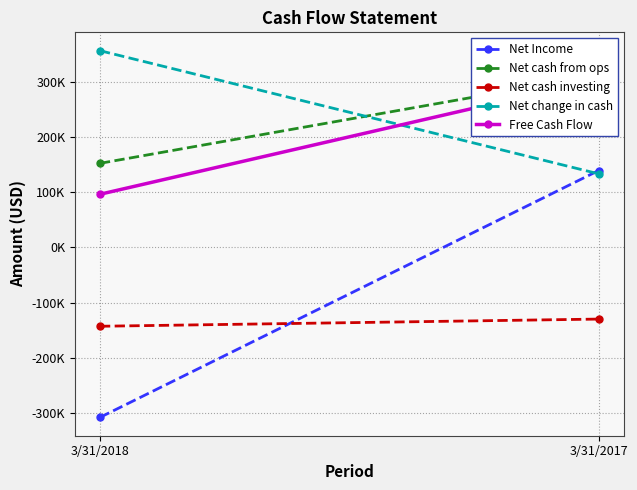

At which label does Net cash from ops reach its minimum?

3/31/2018